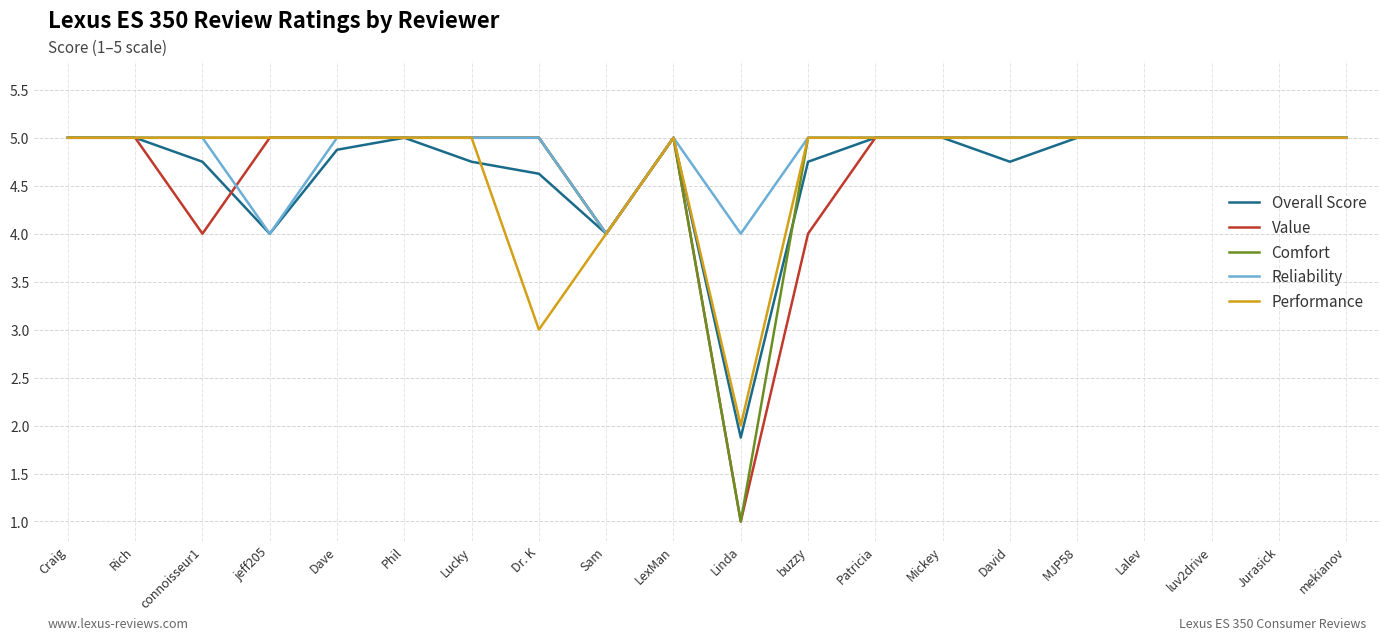

What is the sum of all Reliability values?

97.0